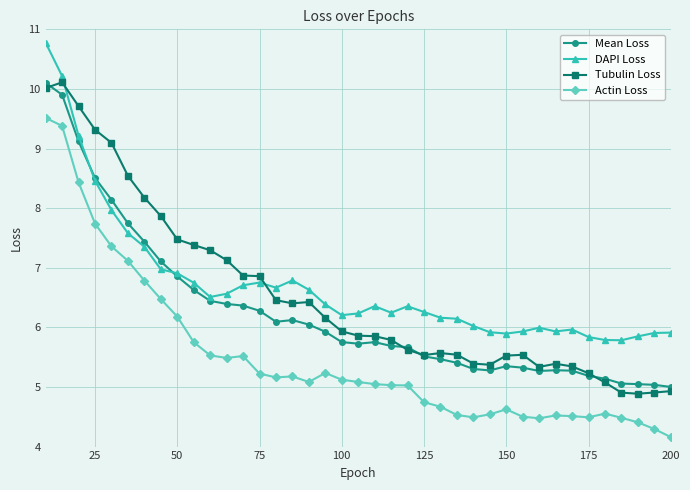

True or false: Mean Loss has more than 1 interior local peaks.

True